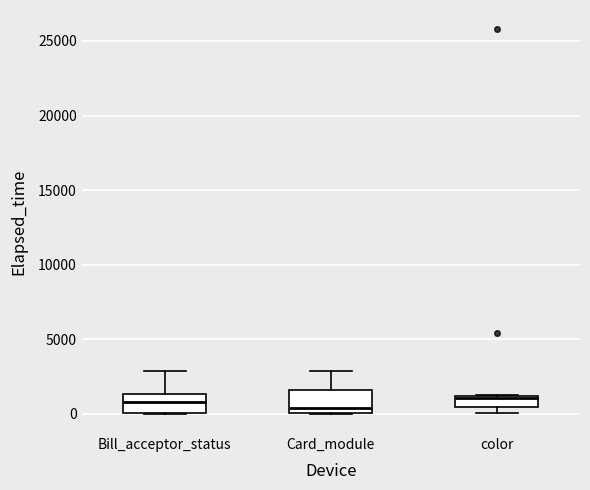

Reading left to right, read every box against the y-axis: the position of its median line, the range the box covers, and the ends of its whiskers. The values are not printed on the chart, so give them approximately, as read against the axis.

Bill_acceptor_status: median 1000, box 0 to 1500, whiskers 0 to 3000
Card_module: median 500, box 0 to 1500, whiskers 0 to 3000
color: median 1000 (just below the box's upper edge), box 500 to 1000, whiskers 0 to 1000